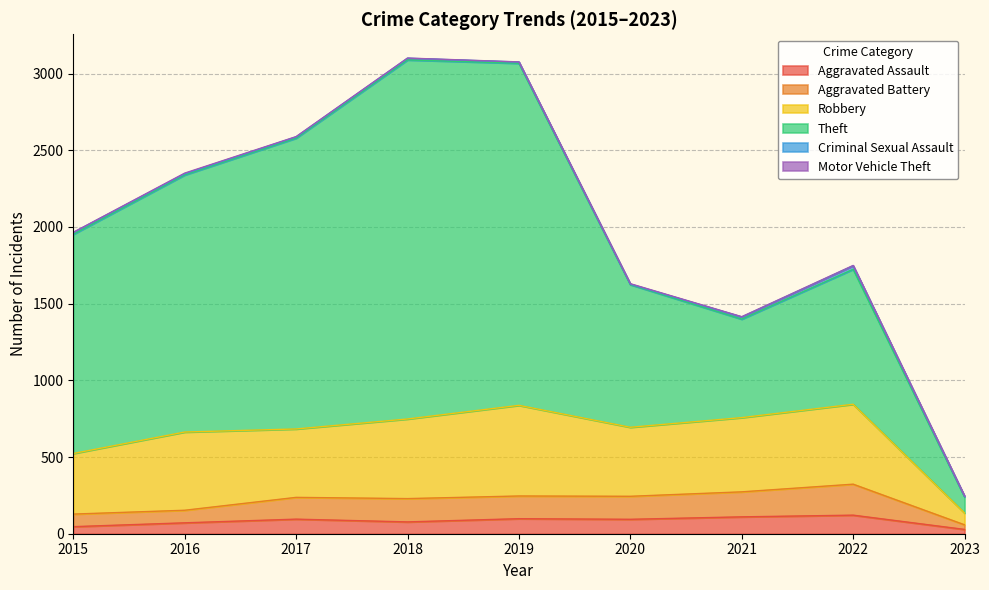

How many series are shown in this chart?

6